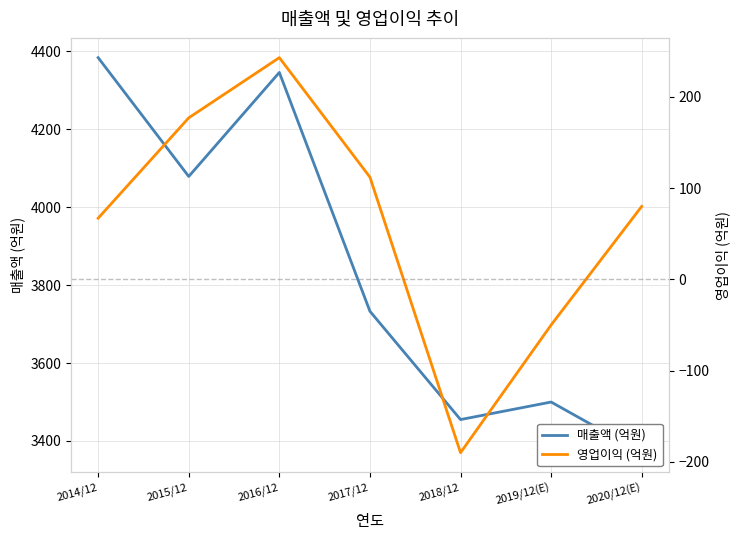

What is the spread (max minus min) of values at 2015/12?

3902